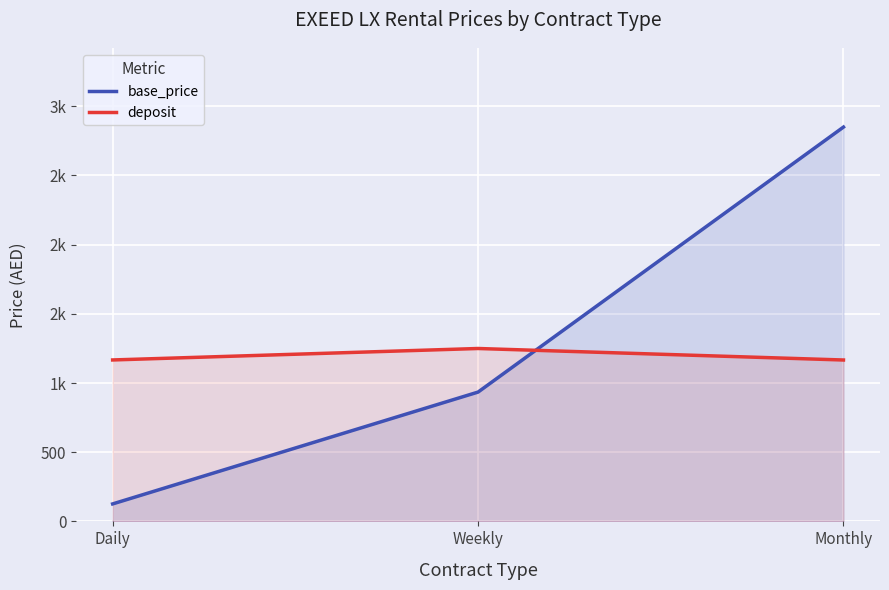

At which label does deposit reach its peak?

Weekly